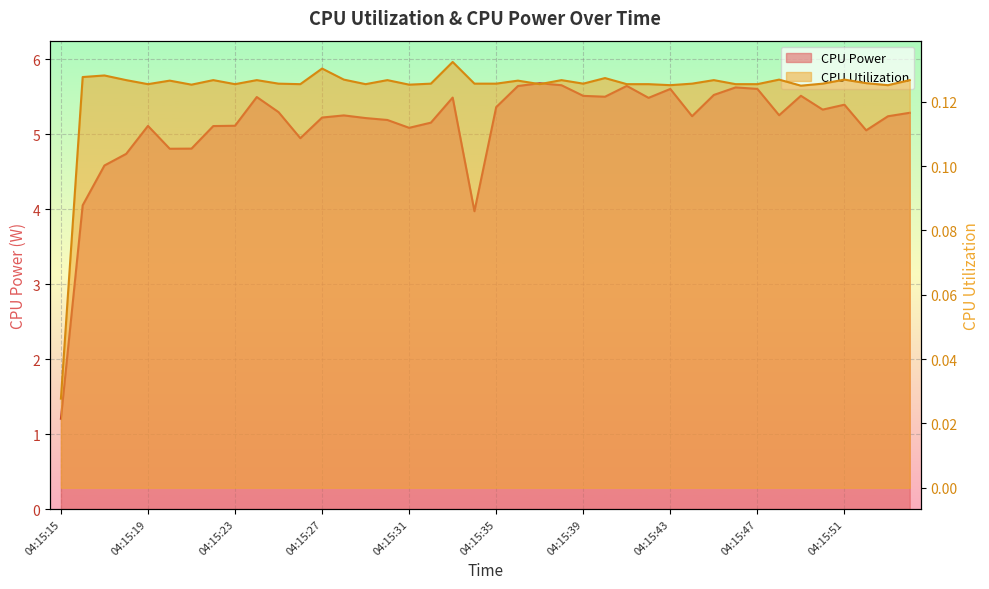

Which series has the widest spread of values?

CPU Power